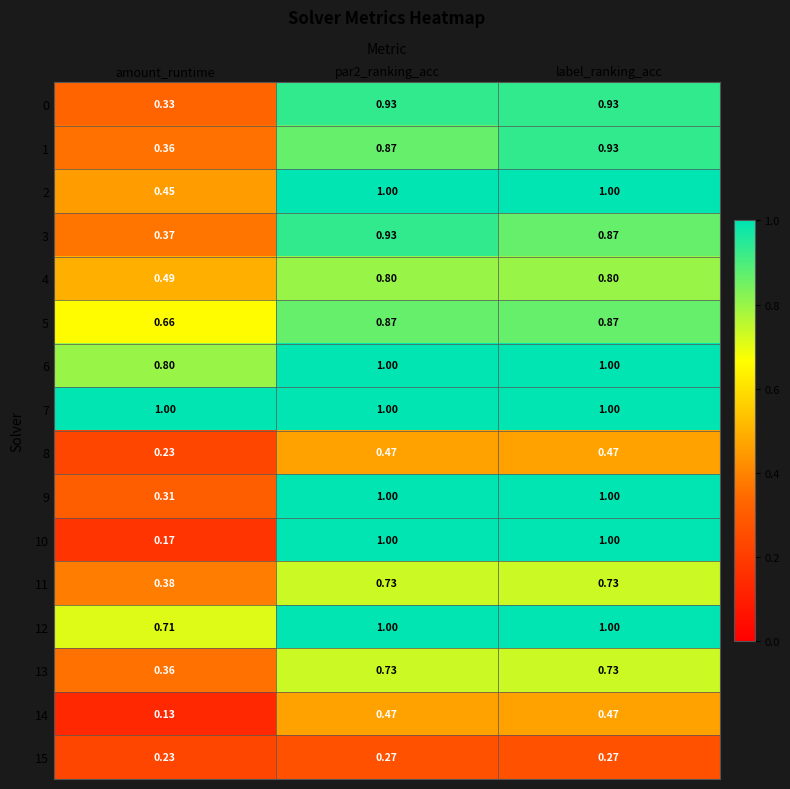

Is the value of 7 at label_ranking_acc greater than the value of 0 at par2_ranking_acc?

Yes